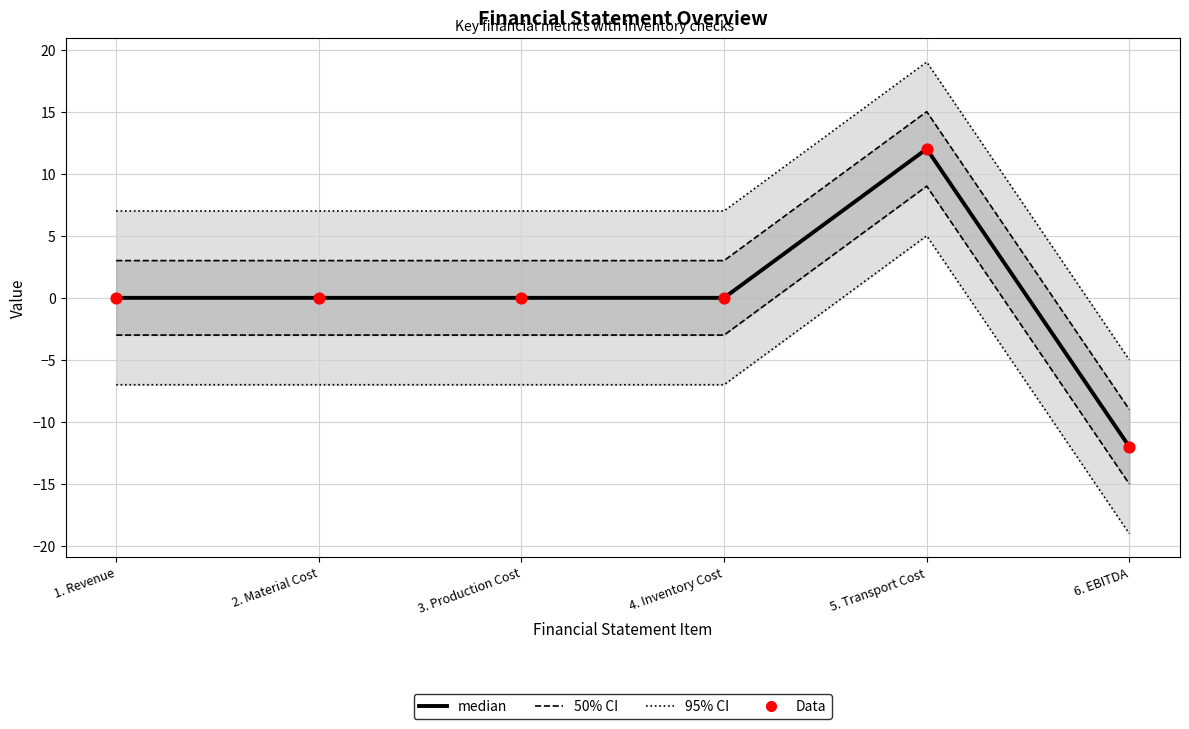

Which series reaches the minimum Y coordinate?

median